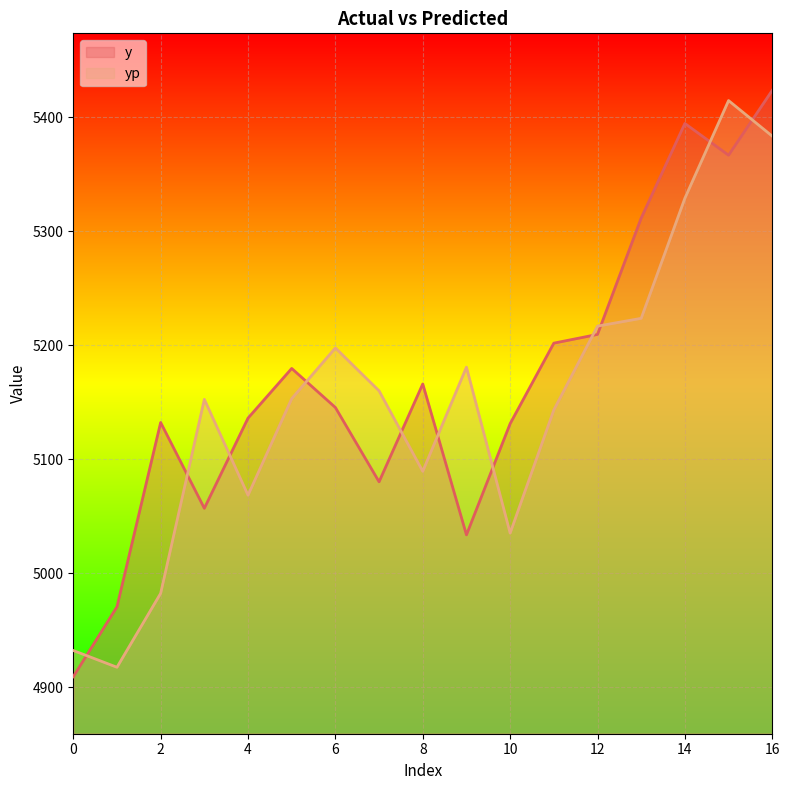

Does the chart display data point markers on the line(s)?

No